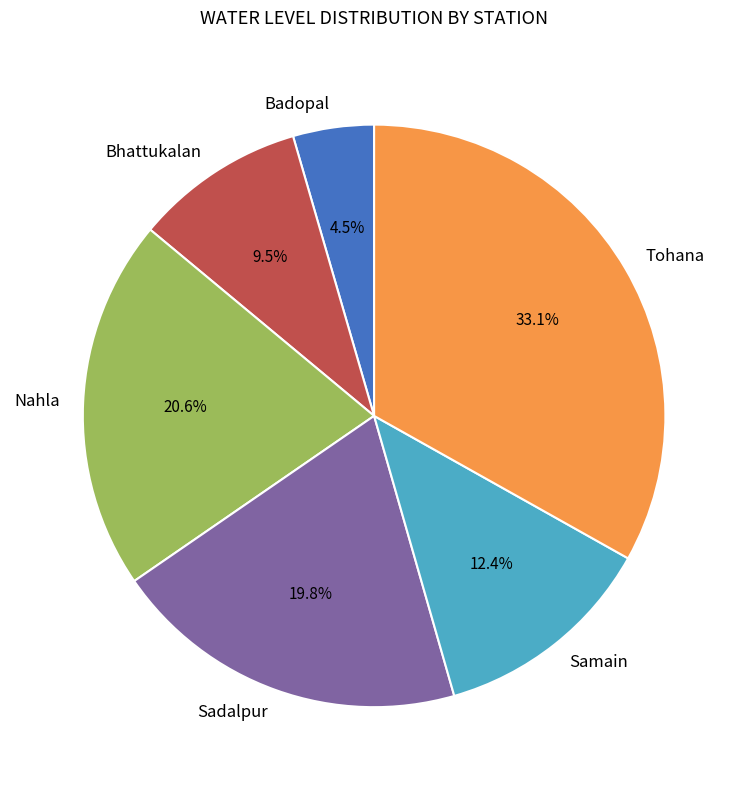

What percentage is the Nahla slice, to the nearest percent?

21%